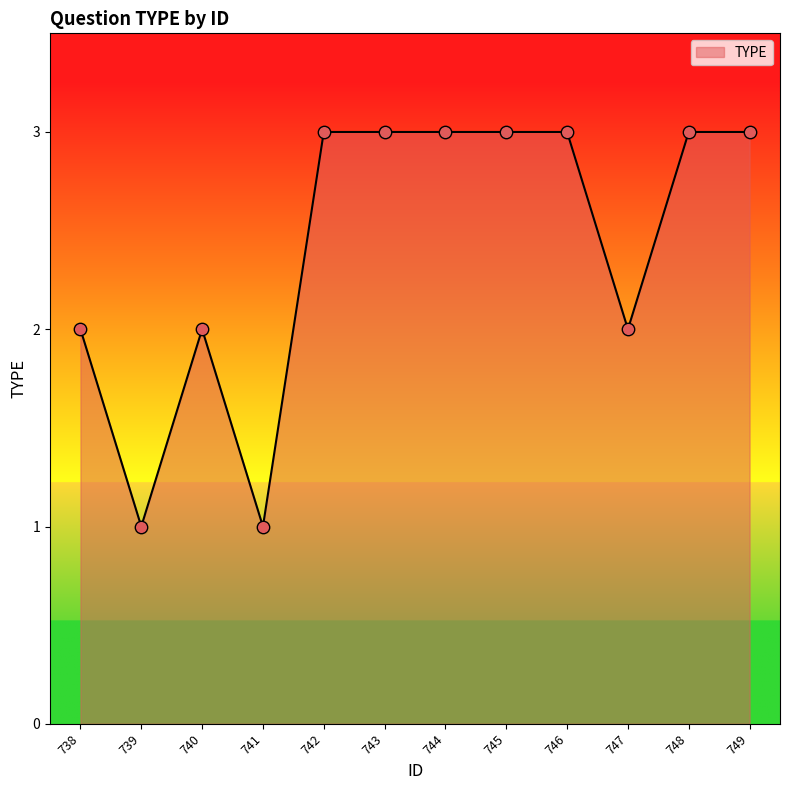

What is the change in value from 740 to 748?

+1